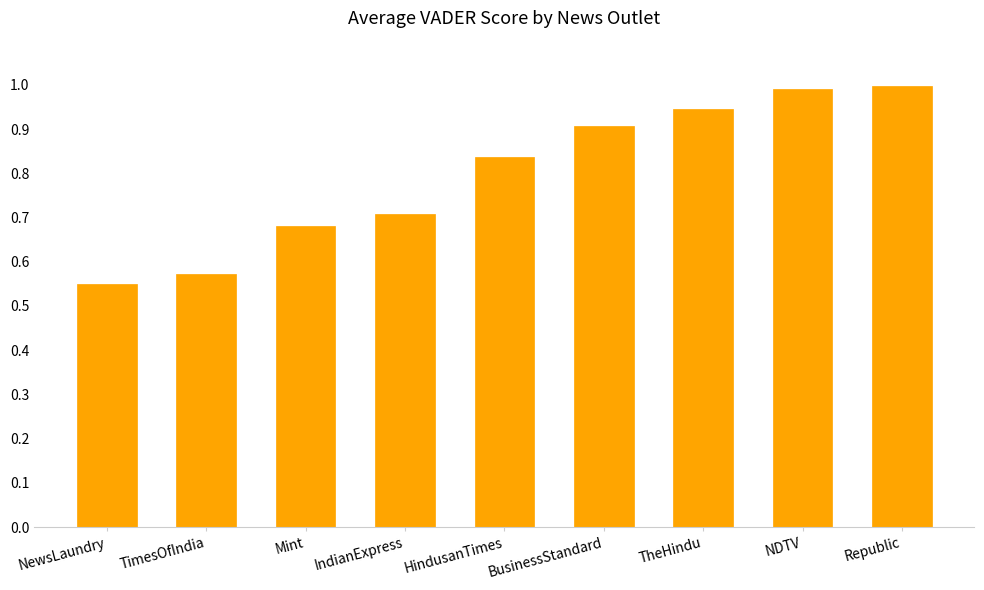

What is the change in value from TimesOfIndia to Mint?

+0.1